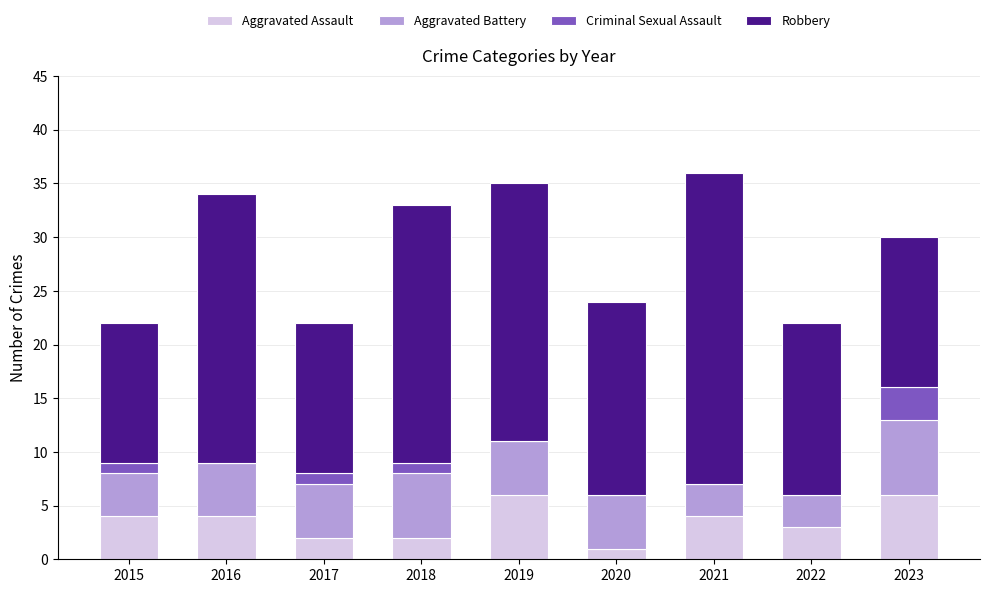

What is the sum of the Aggravated Assault values at 2017 and 2019?

8